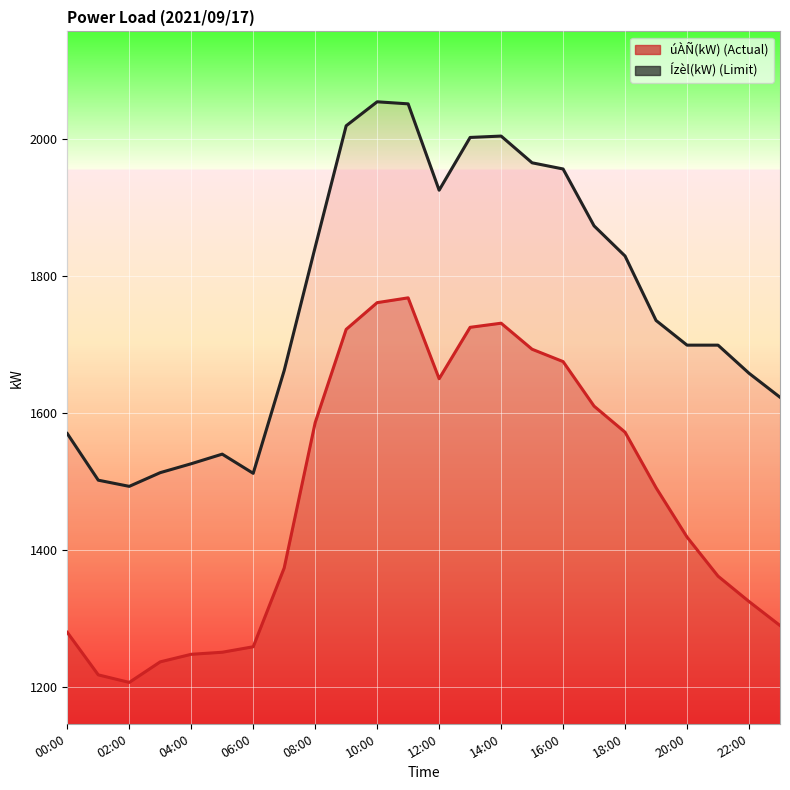

In úÀÑ(kW) line, how many points are higher than both neighbors (excluding endpoints)?

2